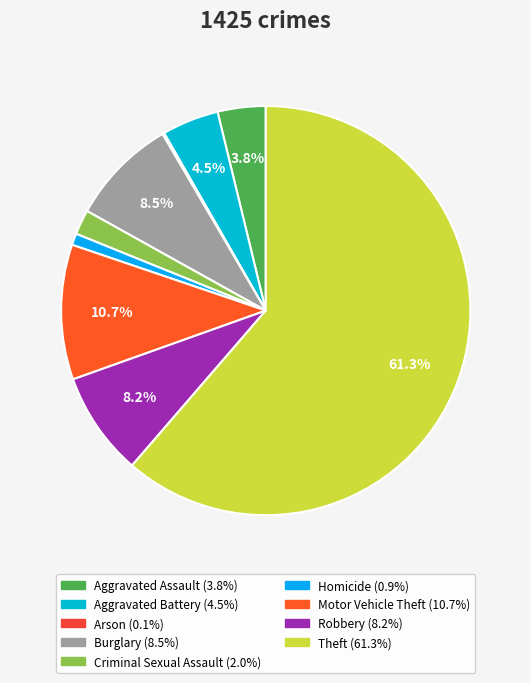

Approximately how many times larger is the value at Aggravated Battery compared to Homicide?

4.9